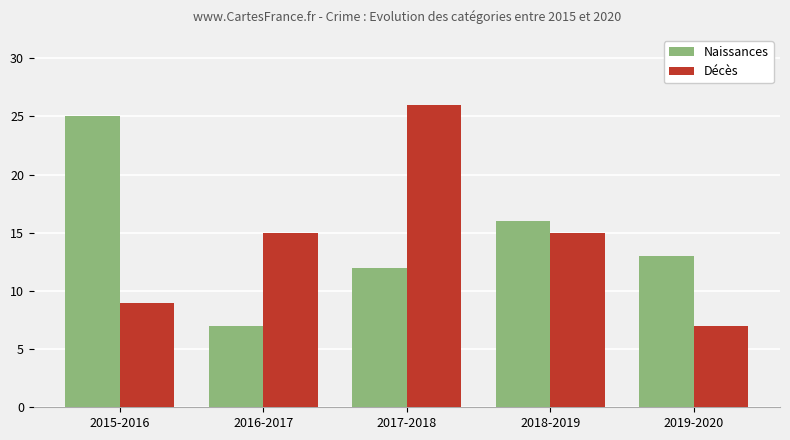

Reading left to right, what are all the values shown in this chart?

Naissances: 2015-2016=25	2016-2017=7	2017-2018=12	2018-2019=16	2019-2020=13
Décès: 2015-2016=9	2016-2017=15	2017-2018=26	2018-2019=15	2019-2020=7